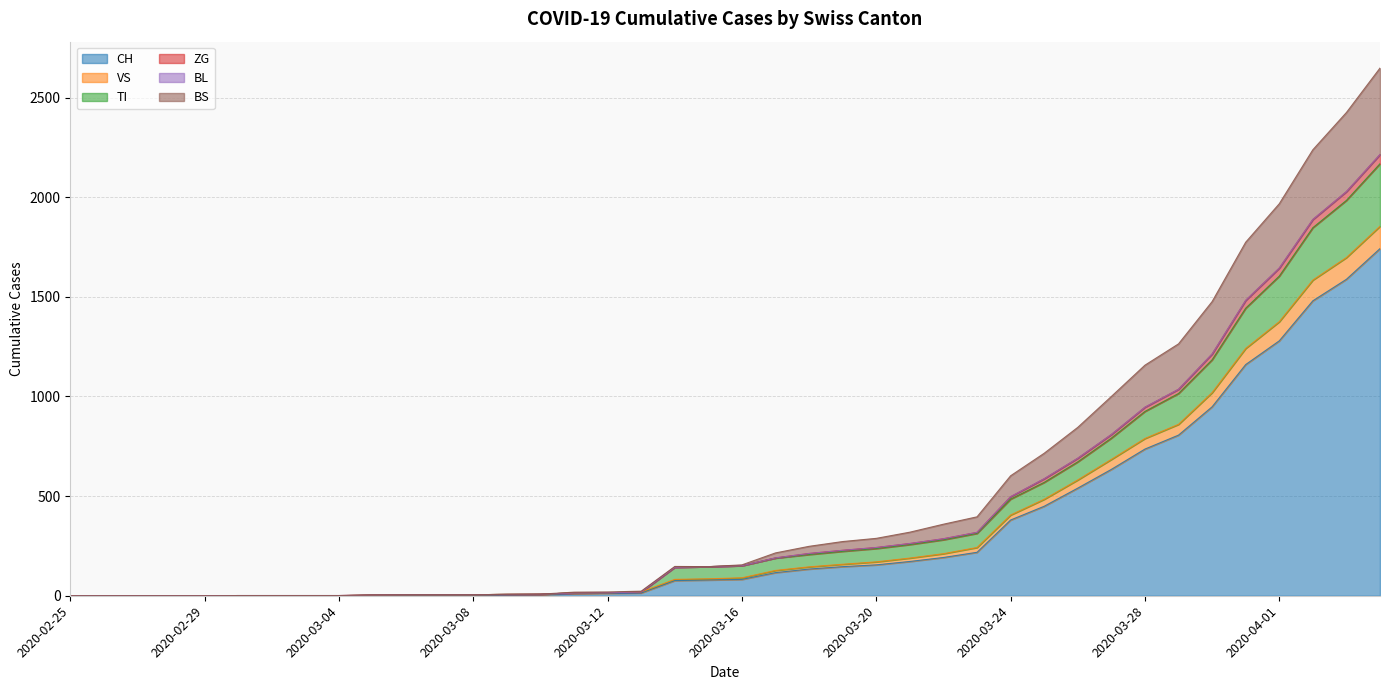

What is the maximum value shown in the chart?

2648